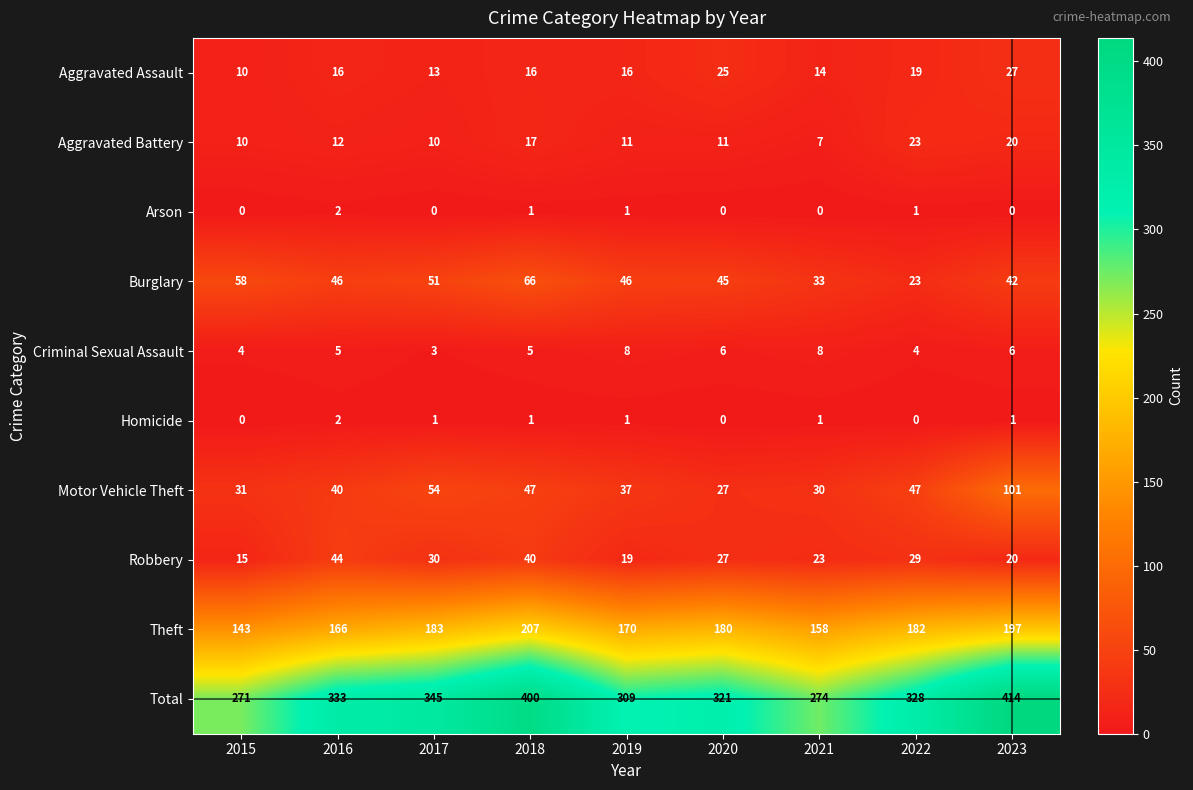

Which category has the highest value across all series?

2023